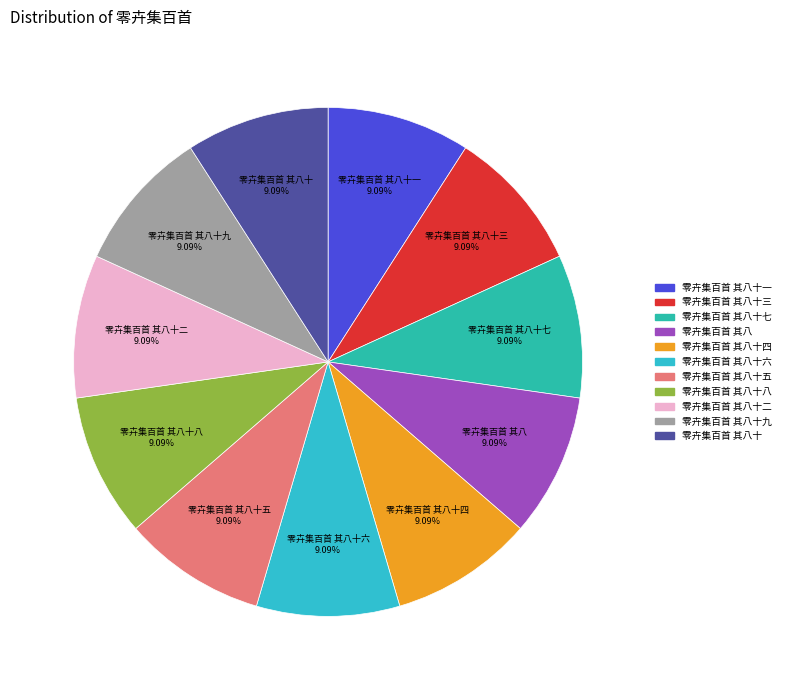

Is 零卉集百首 其八十八 the majority of the pie?

No